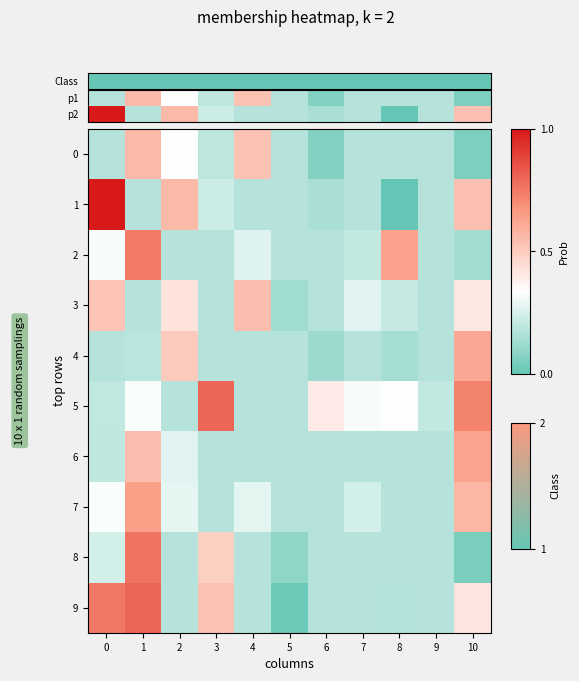

List the series in order of their peak value, highest first.

1, 5, 9, 8, 2, 7, 6, 4, 0, 3